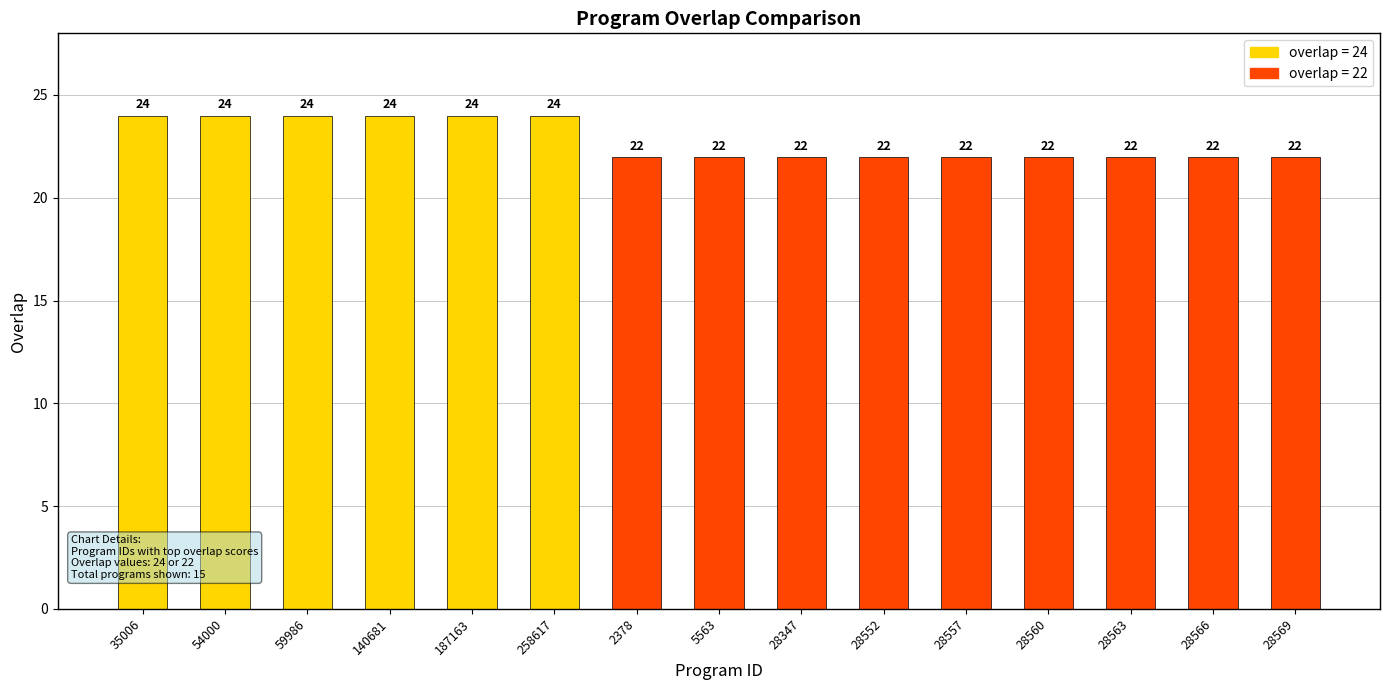

What is the average value?

23